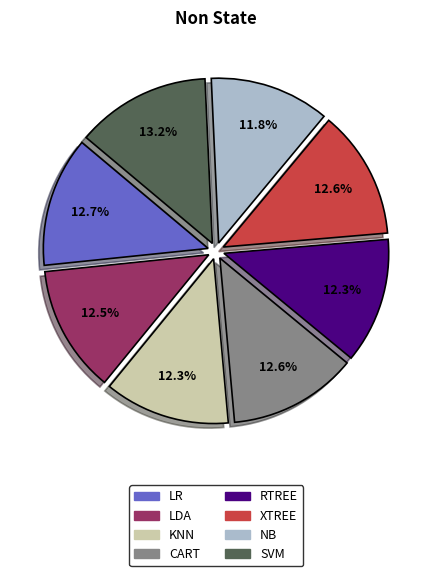

To the nearest percent, what percentage of the pie is LR?

13%